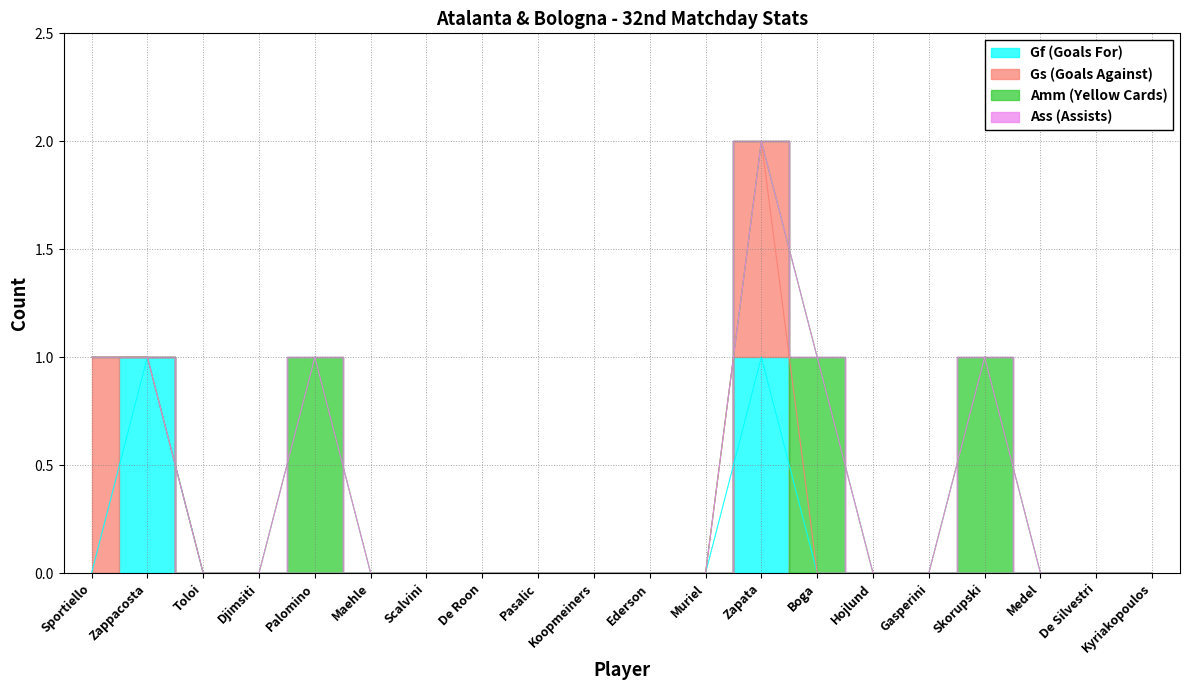

Count the number of data series in this chart.

4